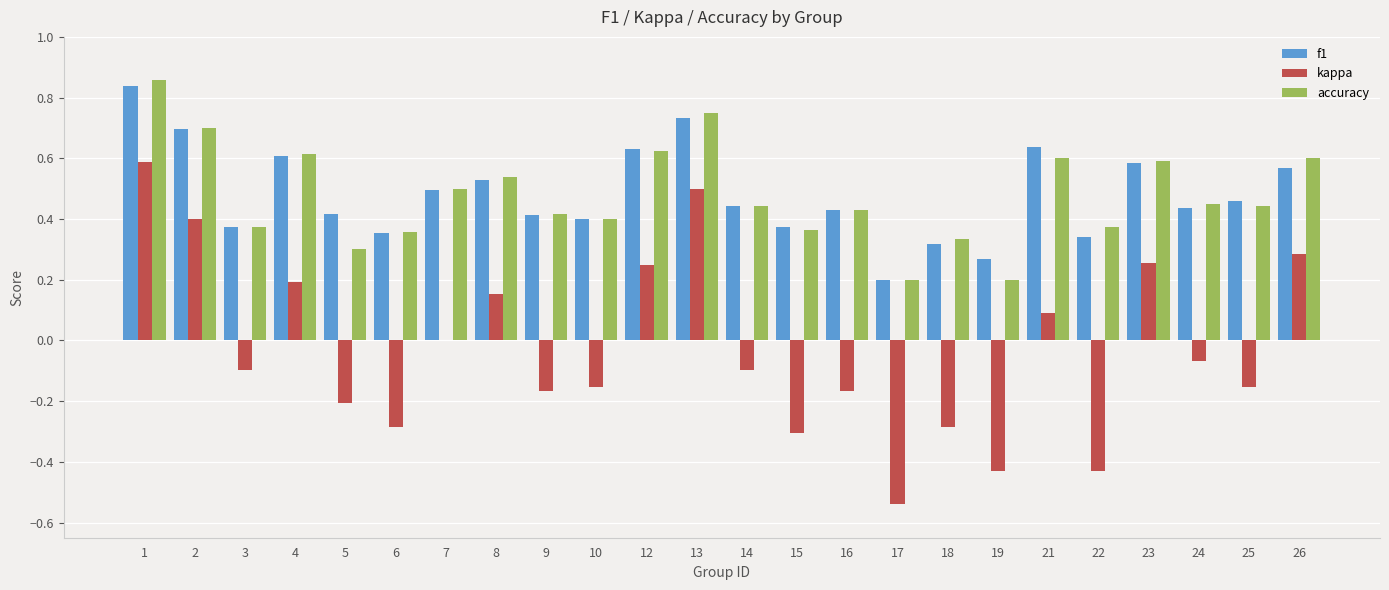

Between 6 and 23, which series saw the biggest shift?

kappa